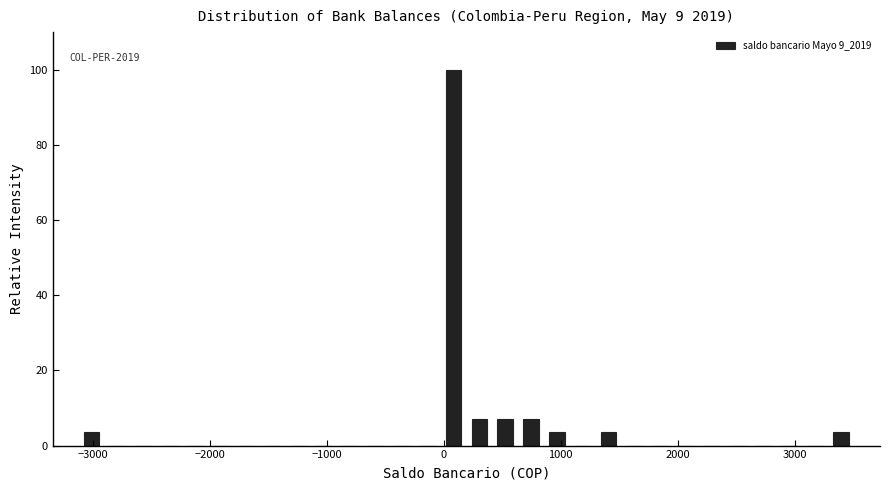

Read against the x-axis, roughly where is the centre of the tallest bar?

100